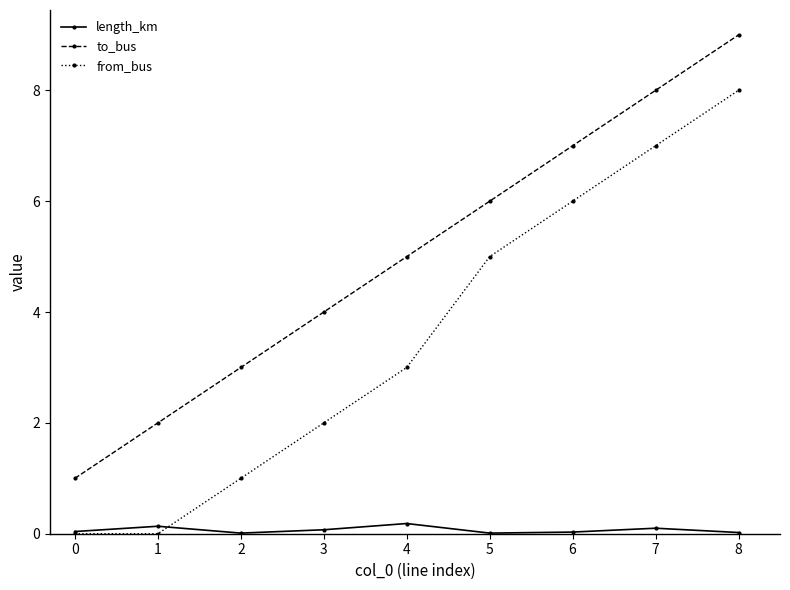

What is the average value of the from_bus series?

3.6